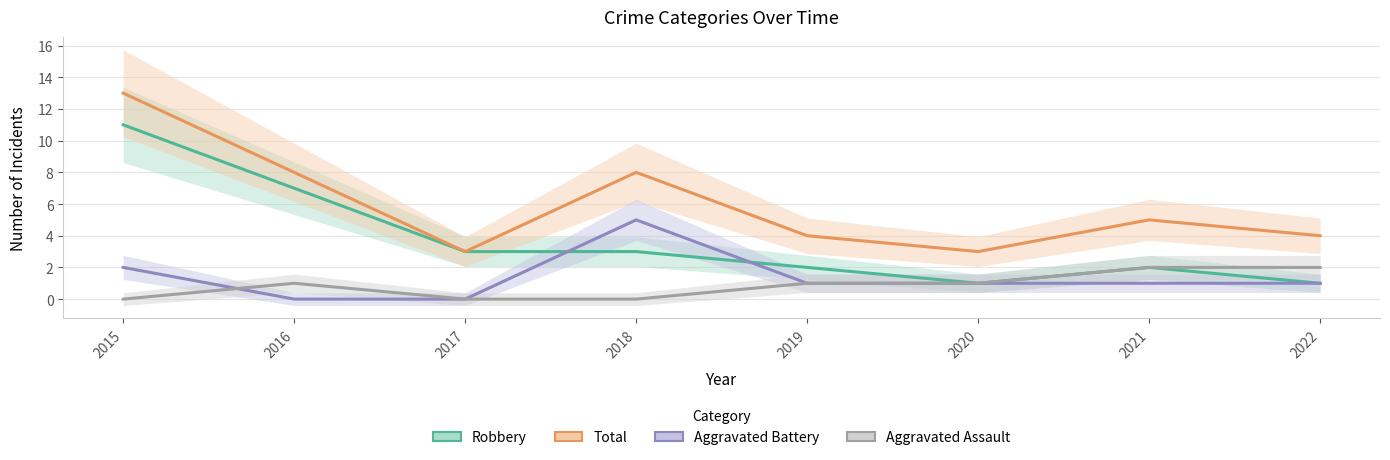

Which category has the highest value across all series?

2015